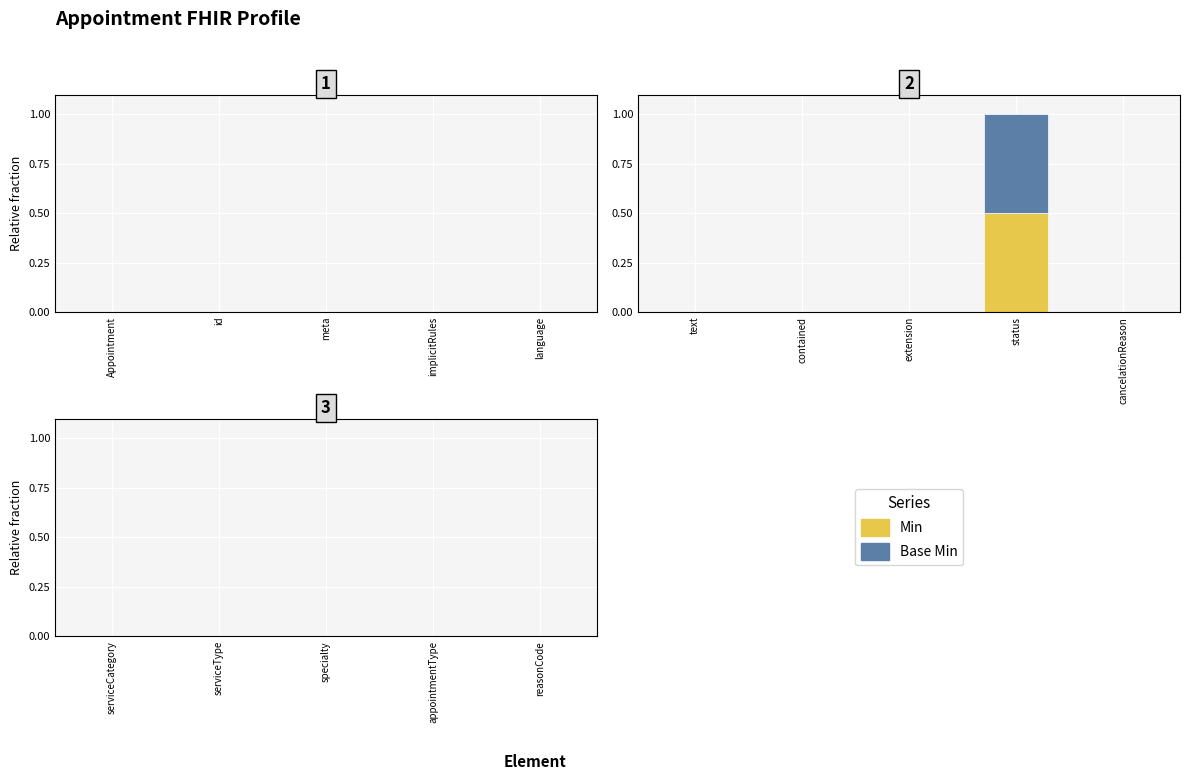

At which category is the sum across all series the highest?

status